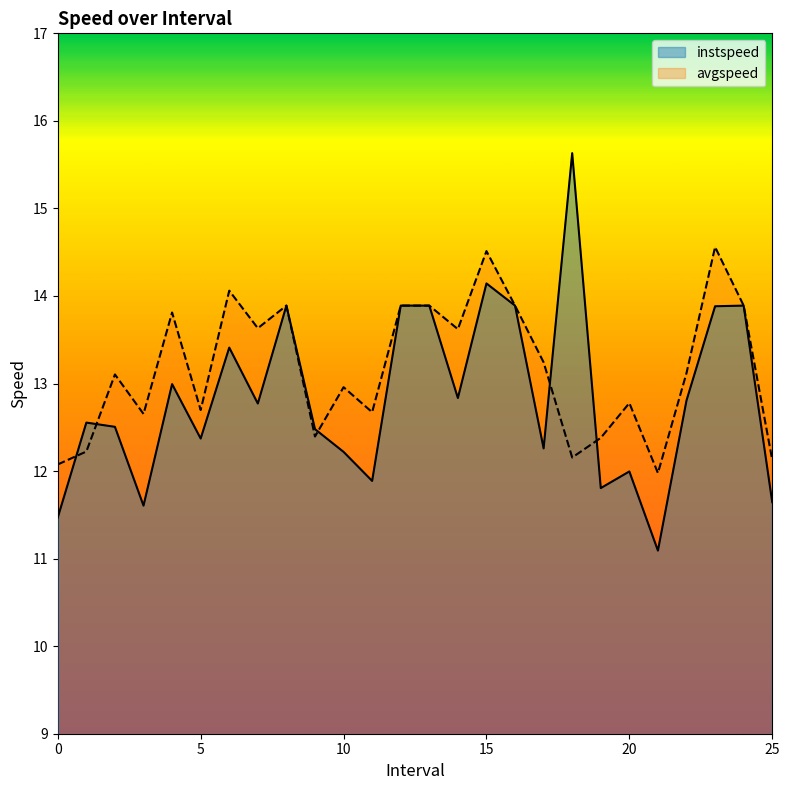

Does the chart display data point markers on the line(s)?

No